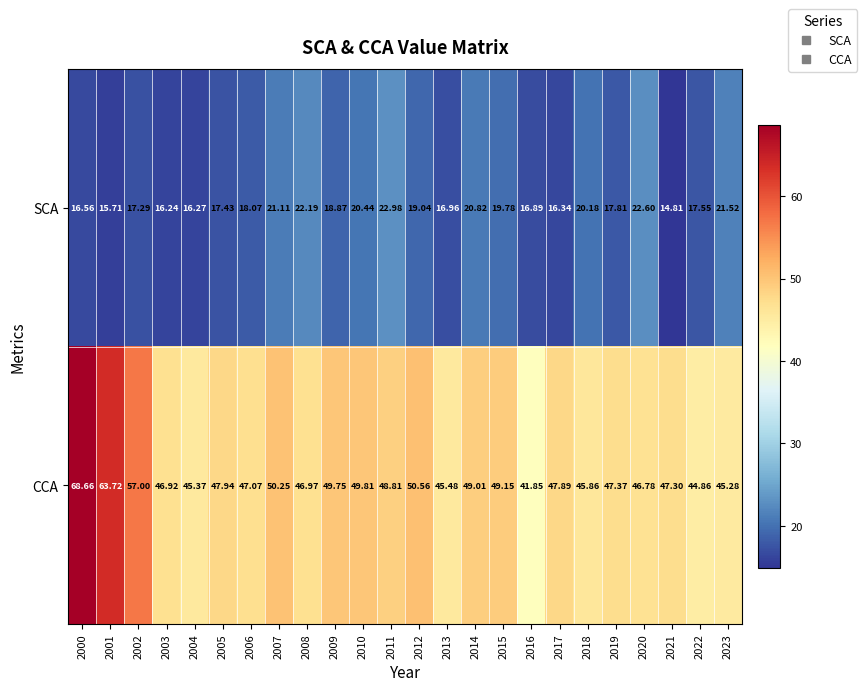

Which series has the largest total across all categories?

CCA